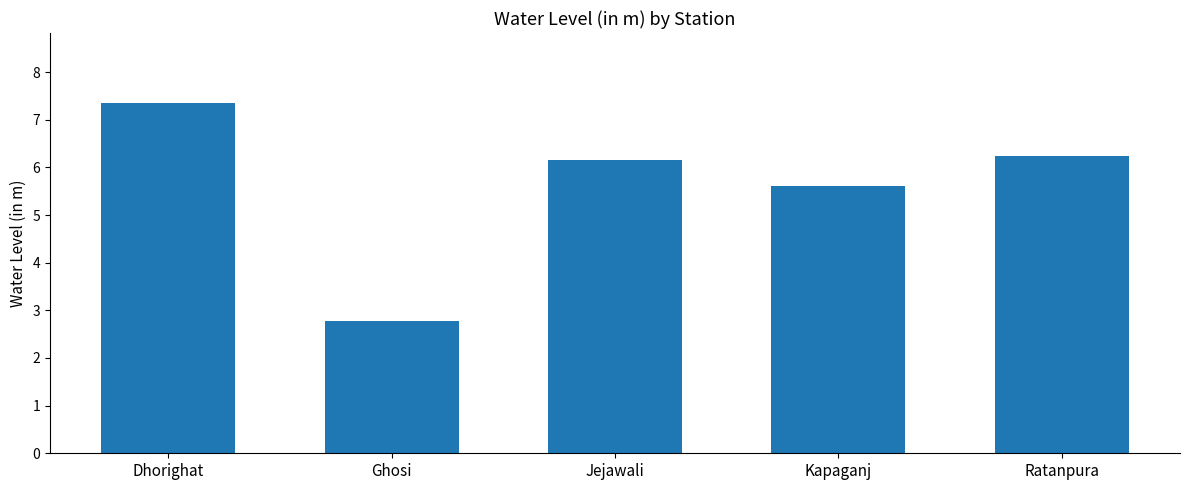

The value at Kapaganj is 3.6. True or false?

False